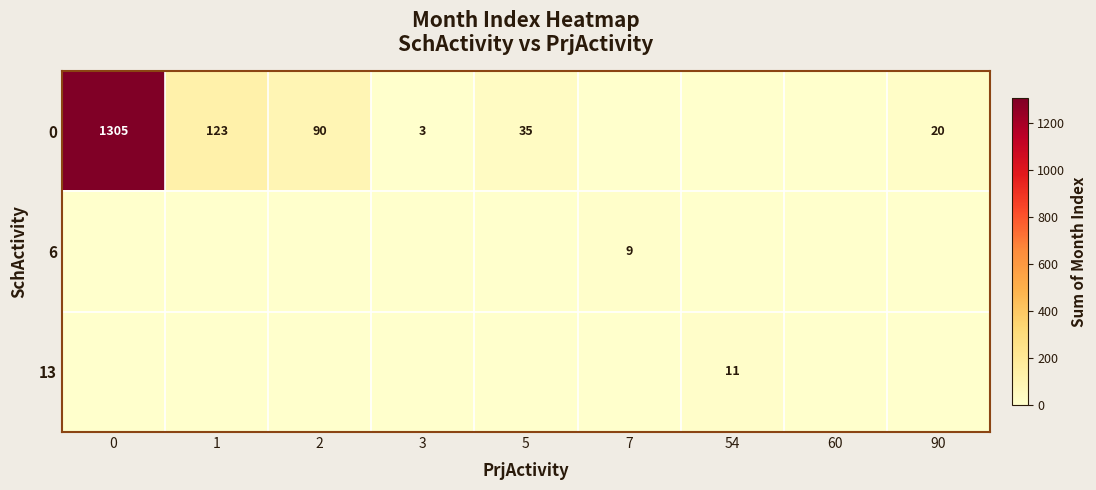

The 13 series shows 11 at 54. True or false?

True